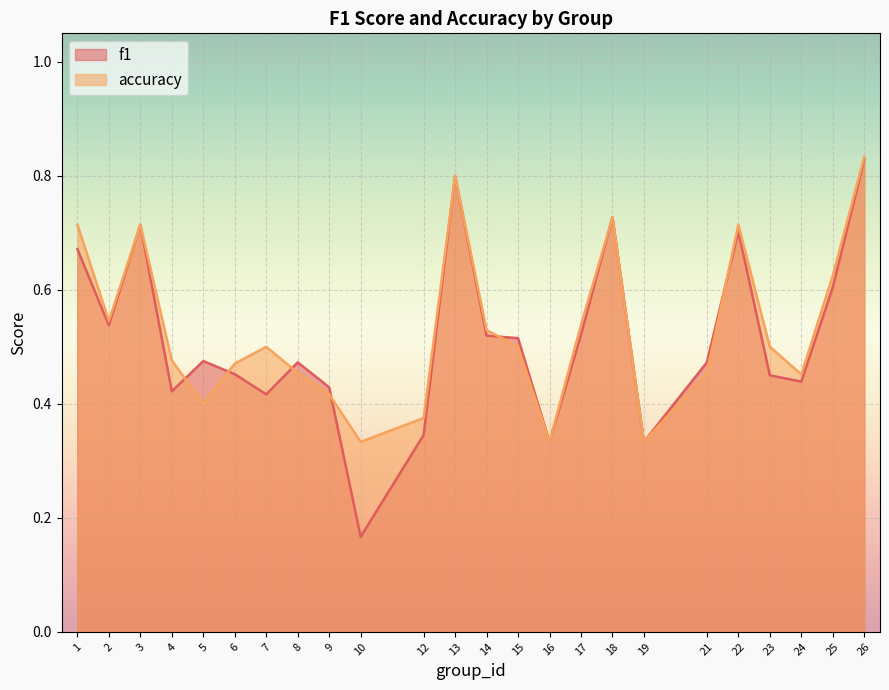

Which series has the largest total across all categories?

accuracy